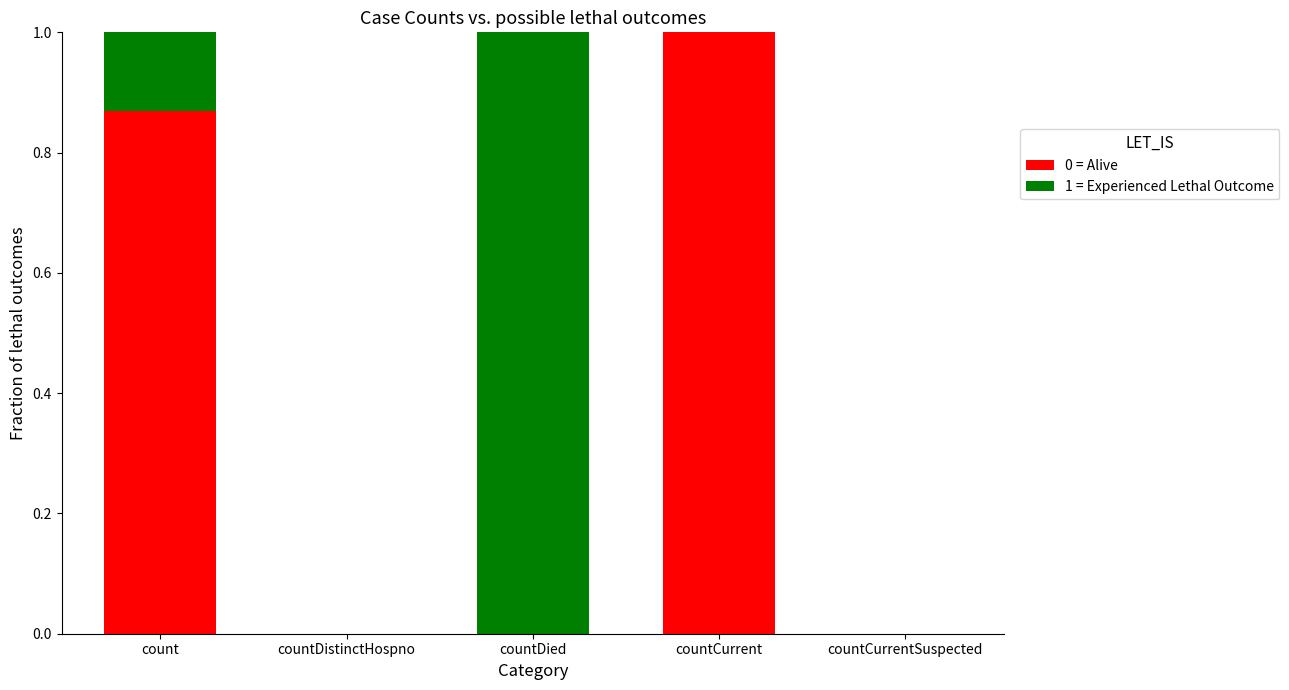

Is it true that 0 = Alive equals 0.4 at count?

False